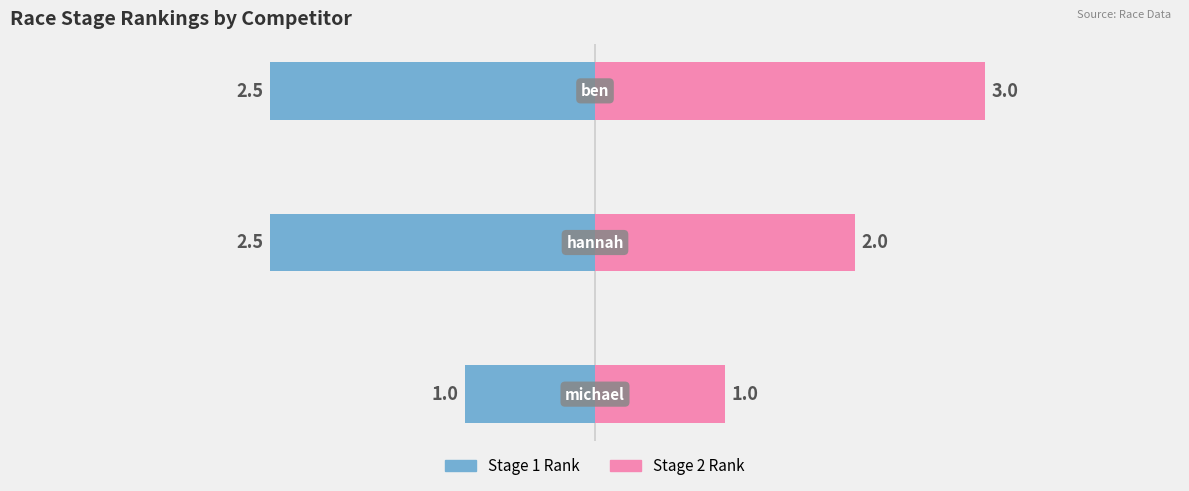

What is the difference between the maximum and minimum values in the Stage 1 Rank series?

1.5